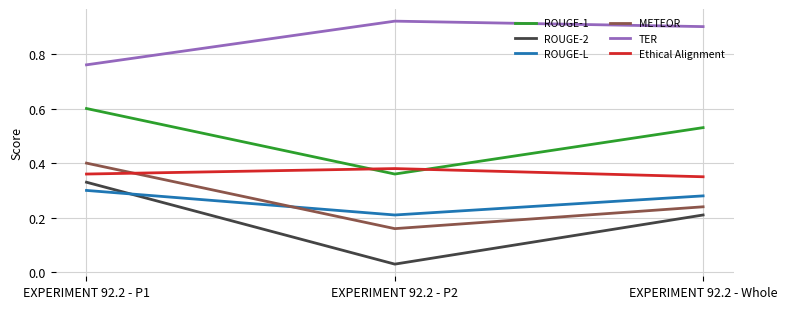

How many TER values are between 0 and 1?

3